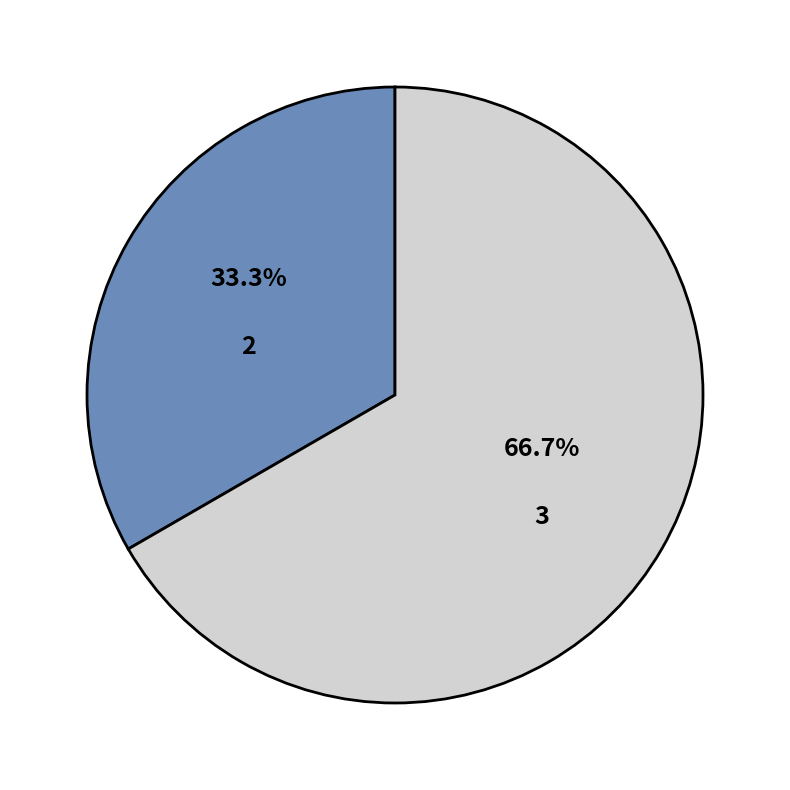

Does 3 account for over 50% of the chart?

Yes